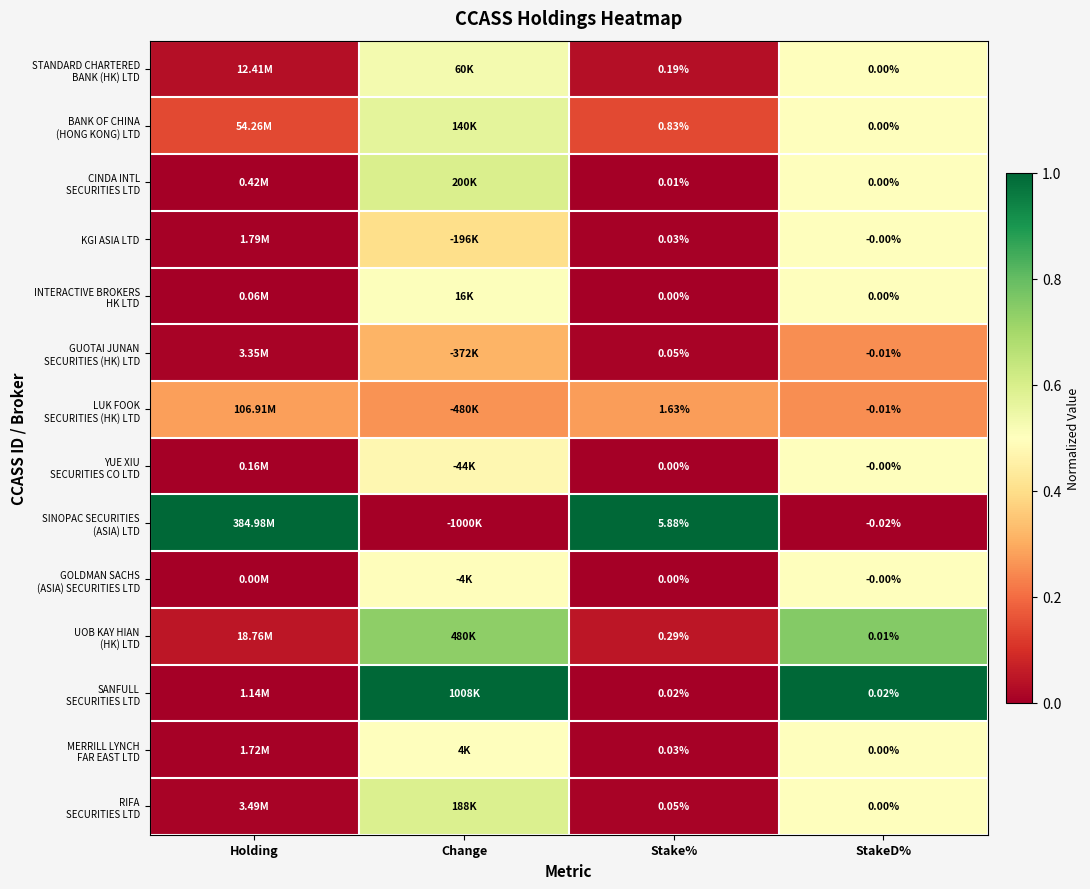

What is the total value across all series at Change?

7.0